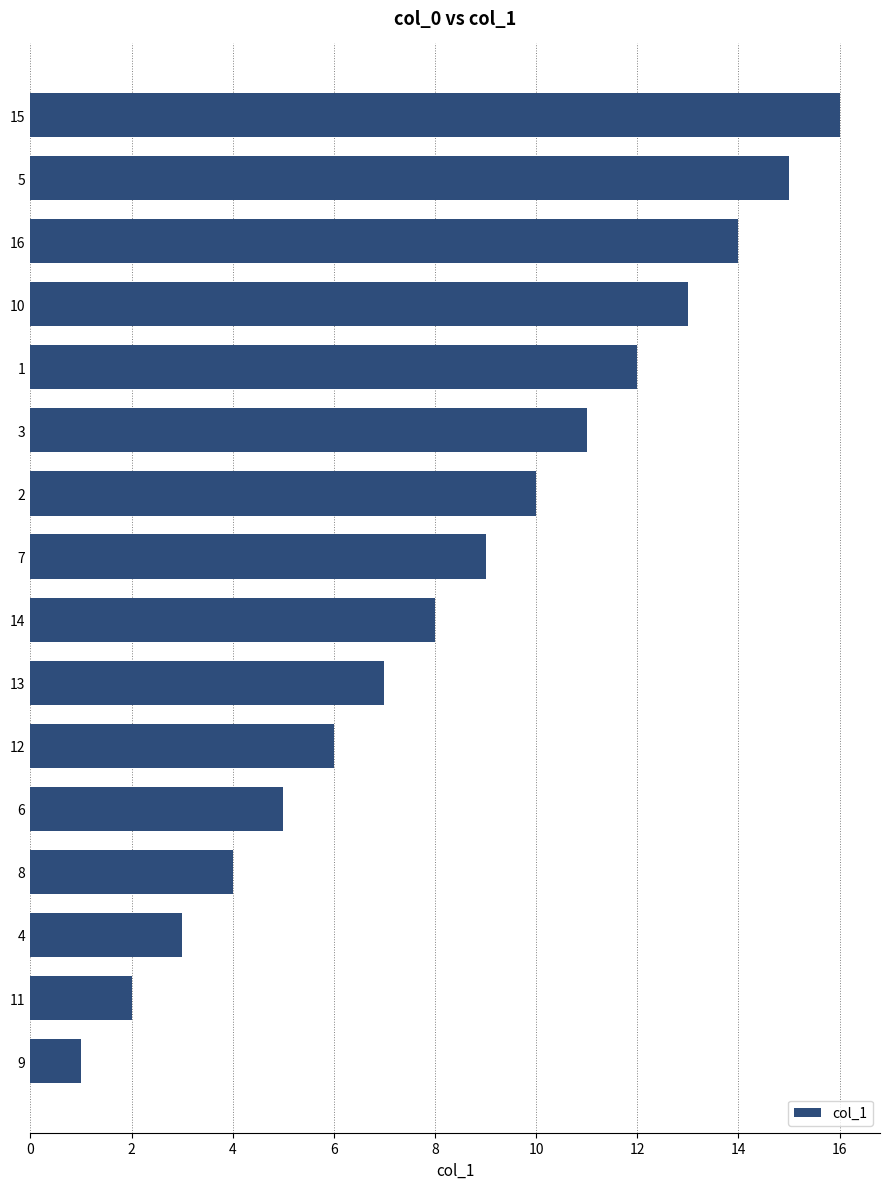

List the labels in order of value, largest first.

15, 5, 16, 10, 1, 3, 2, 7, 14, 13, 12, 6, 8, 4, 11, 9